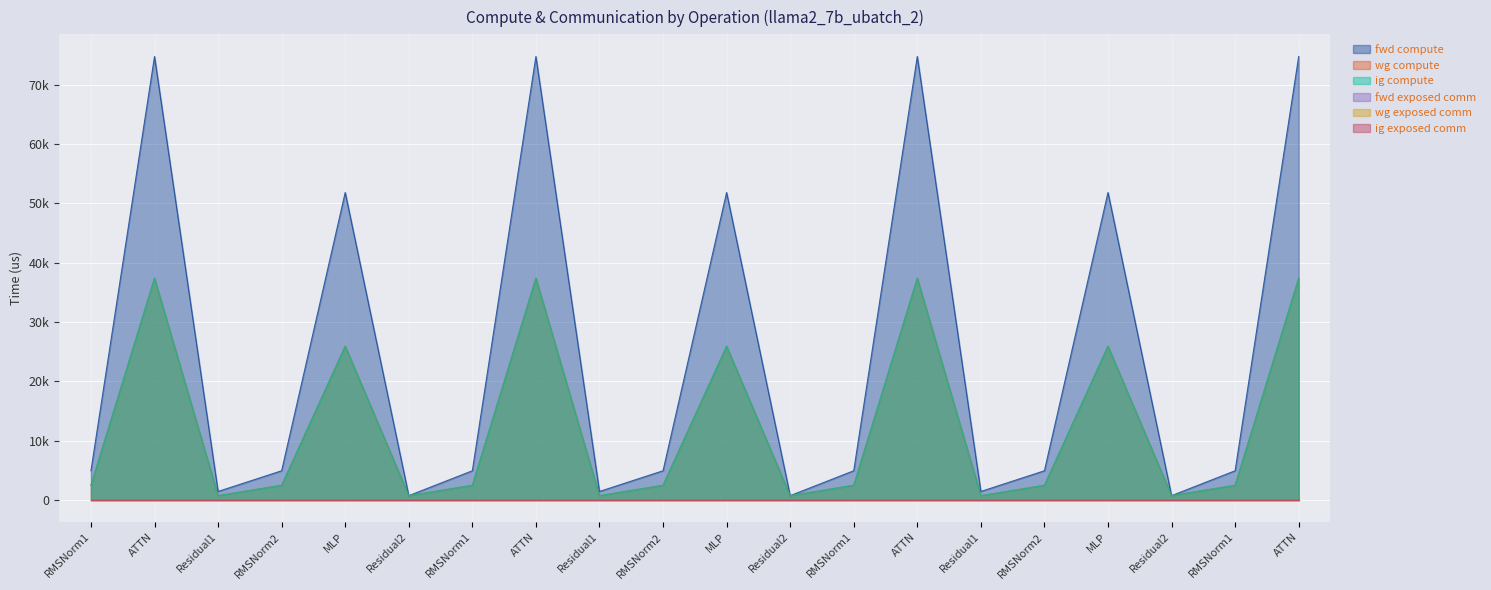

Reading left to right, extract all data points from this chart.

fwd compute: RMSNorm1=4906.6	ATTN=74760.3	Residual1=1413.7	RMSNorm2=4906.6	MLP=51826.3	Residual2=706.8	RMSNorm1=4906.6	ATTN=74760.3	Residual1=1413.7	RMSNorm2=4906.6	MLP=51826.3	Residual2=706.8	RMSNorm1=4906.6	ATTN=74760.3	Residual1=1413.7	RMSNorm2=4906.6	MLP=51826.3	Residual2=706.8	RMSNorm1=4906.6	ATTN=74760.3
wg compute: RMSNorm1=2453.3	ATTN=37380.2	Residual1=706.8	RMSNorm2=2453.3	MLP=25913.2	Residual2=706.8	RMSNorm1=2453.3	ATTN=37380.2	Residual1=706.8	RMSNorm2=2453.3	MLP=25913.2	Residual2=706.8	RMSNorm1=2453.3	ATTN=37380.2	Residual1=706.8	RMSNorm2=2453.3	MLP=25913.2	Residual2=706.8	RMSNorm1=2453.3	ATTN=37380.2
ig compute: RMSNorm1=2453.3	ATTN=37380.2	Residual1=706.8	RMSNorm2=2453.3	MLP=25913.2	Residual2=706.8	RMSNorm1=2453.3	ATTN=37380.2	Residual1=706.8	RMSNorm2=2453.3	MLP=25913.2	Residual2=706.8	RMSNorm1=2453.3	ATTN=37380.2	Residual1=706.8	RMSNorm2=2453.3	MLP=25913.2	Residual2=706.8	RMSNorm1=2453.3	ATTN=37380.2